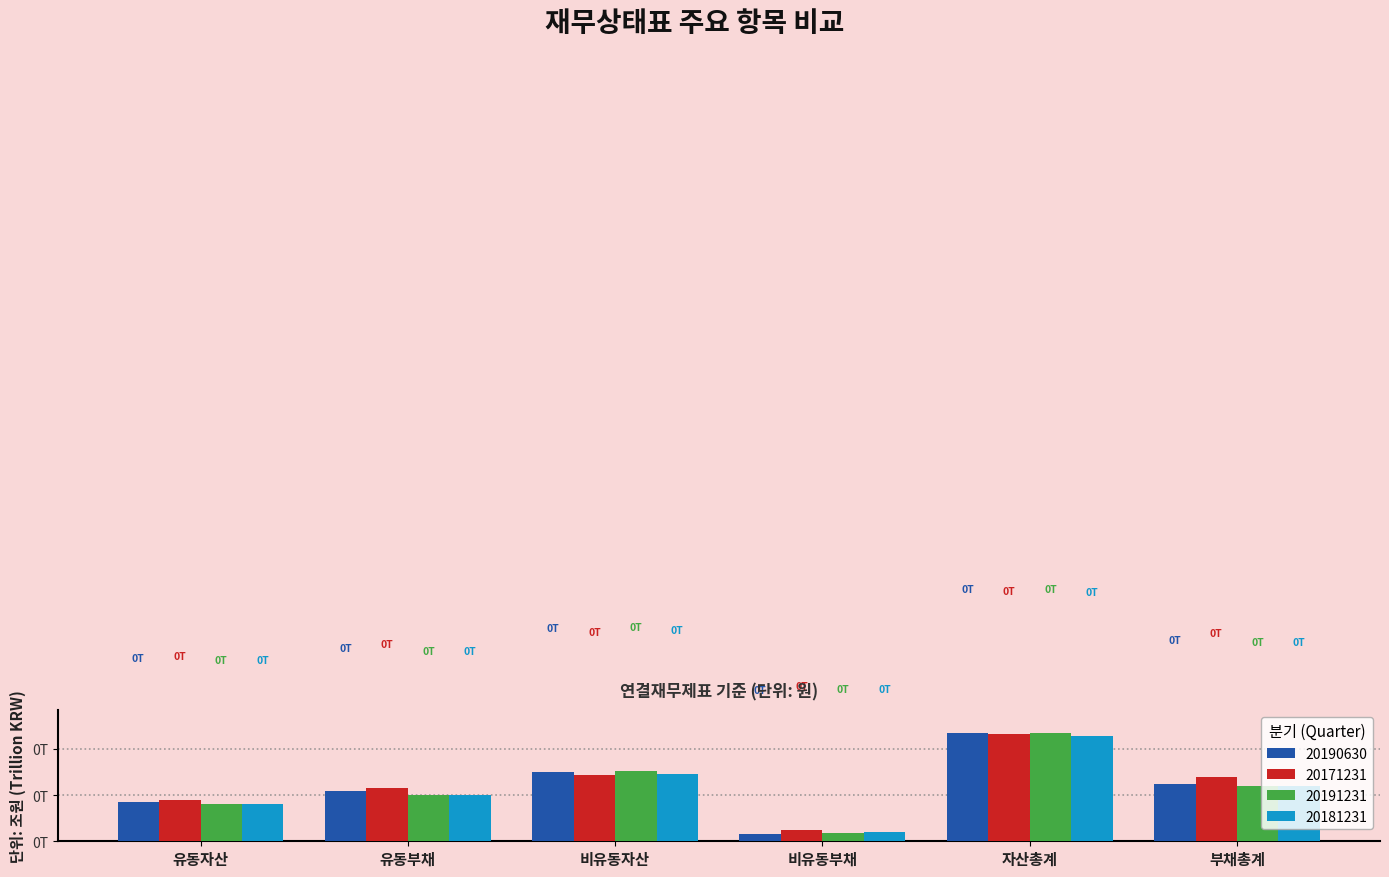

Does the chart contain stacked bars?

No